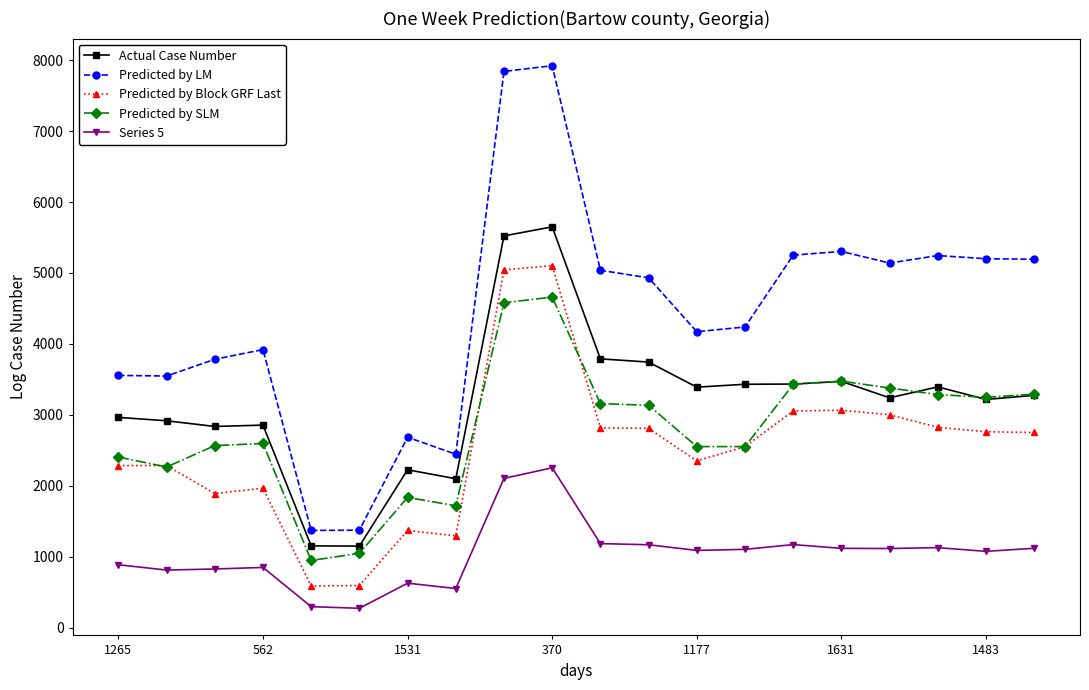

List the series in order of their peak value, lowest first.

Series 5, Predicted by SLM, Predicted by Block GRF Last, Actual Case Number, Predicted by LM